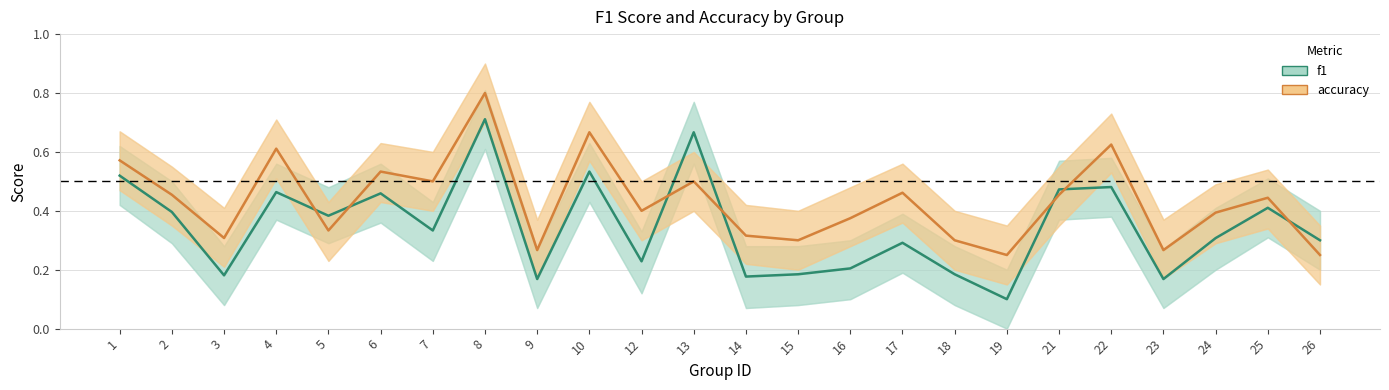

At which category does the chart reach its peak across all series?

8